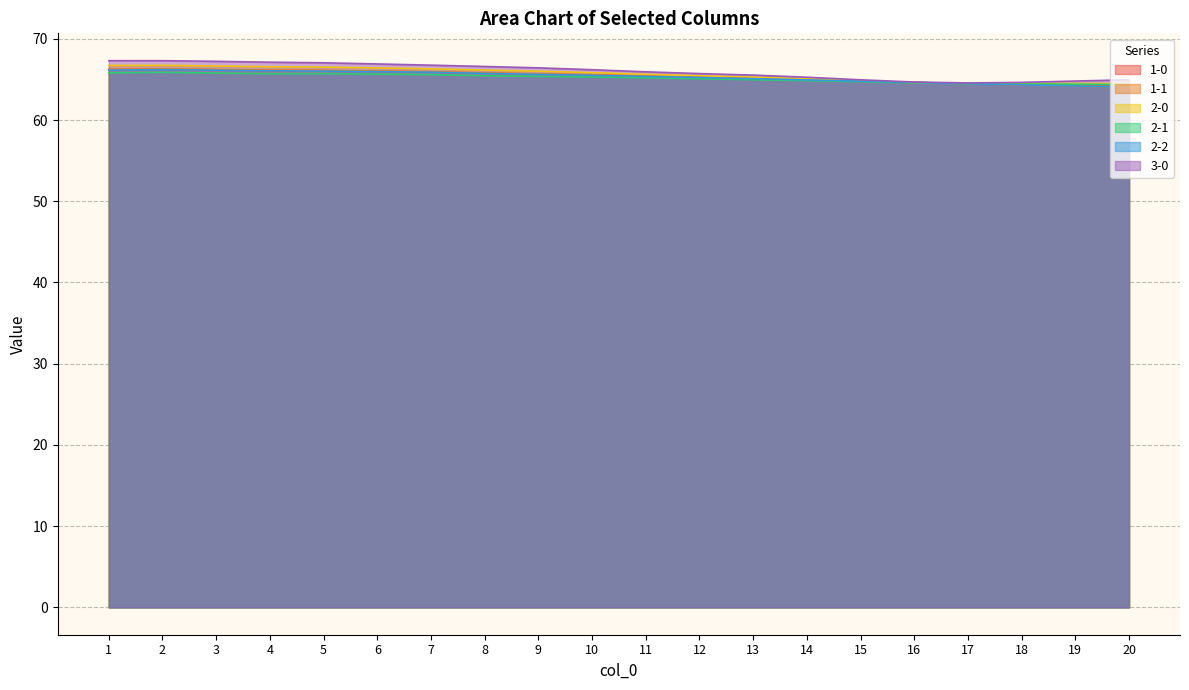

What is the sum of the 2-2 values at 11 and 20?

129.4